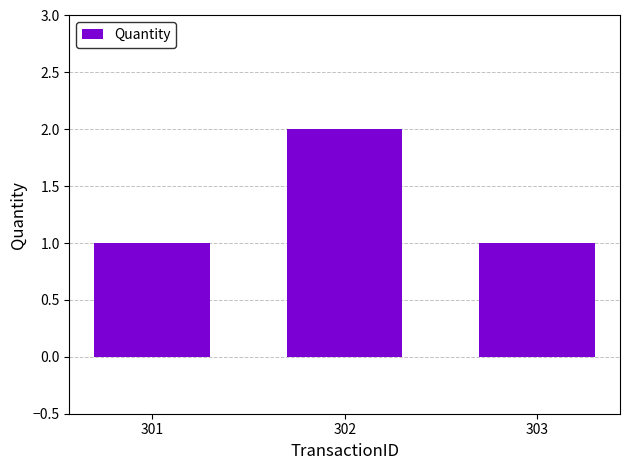

True or false: the data shows 1 at 301.

True